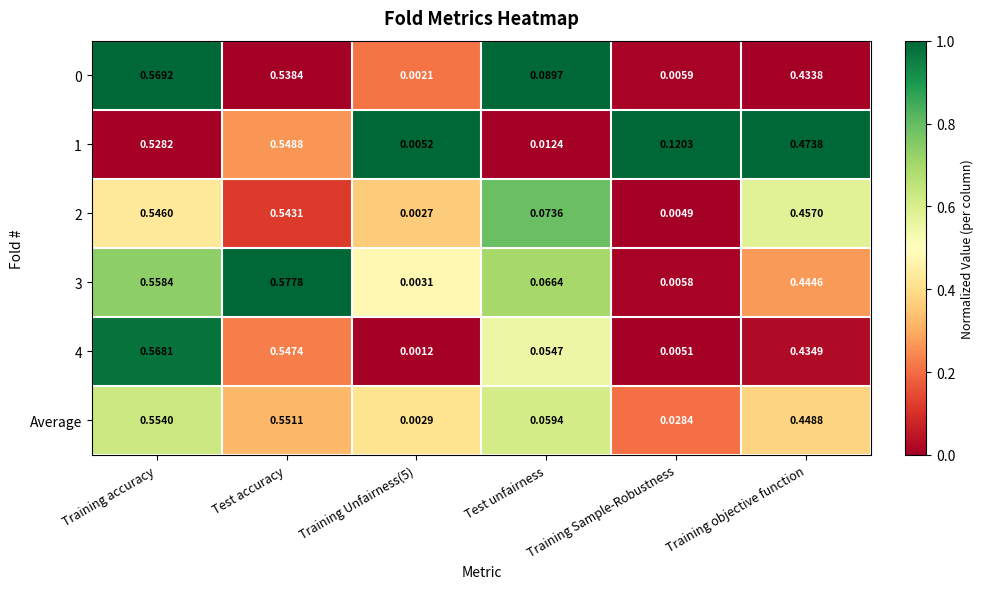

Is the value of 0 at Test accuracy greater than the value of 1 at Training objective function?

Yes